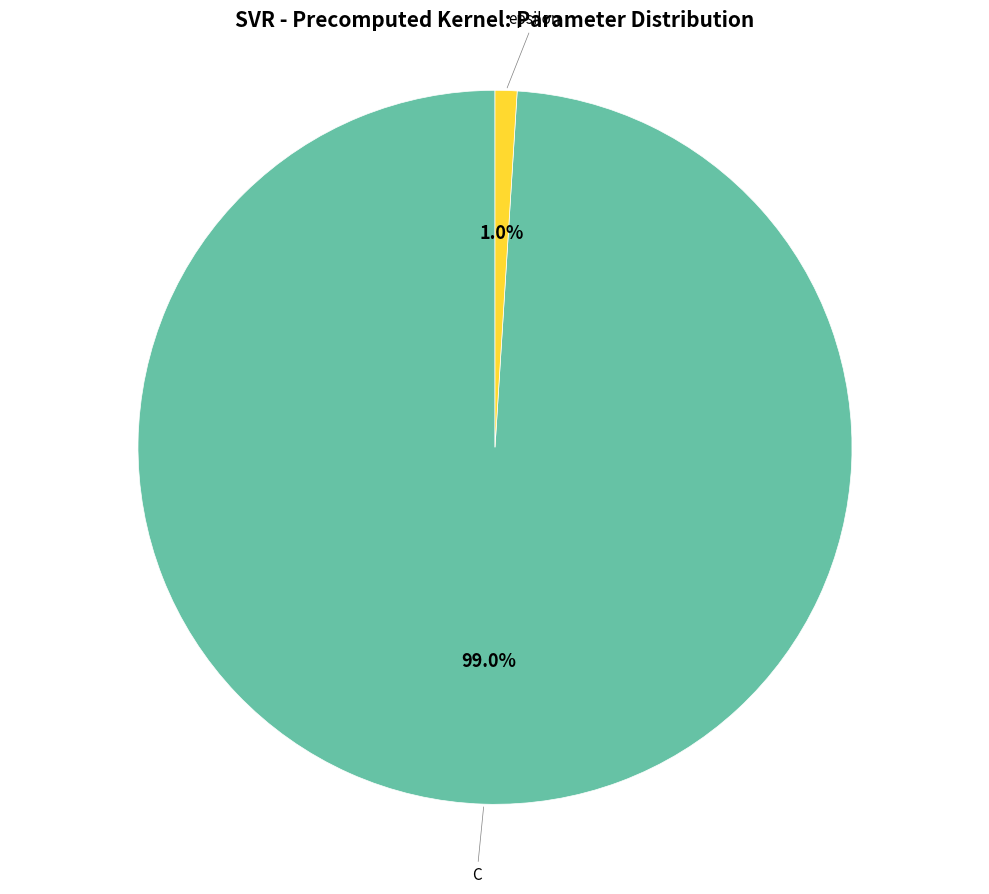

Is there any slice that represents more than half of the pie?

Yes